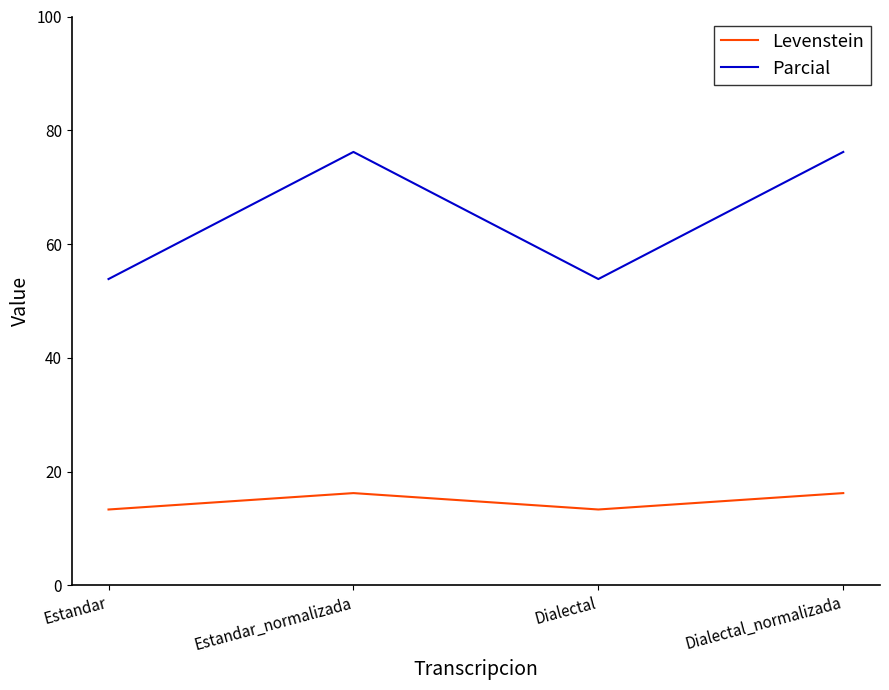

What position from the left is Dialectal_normalizada?

4